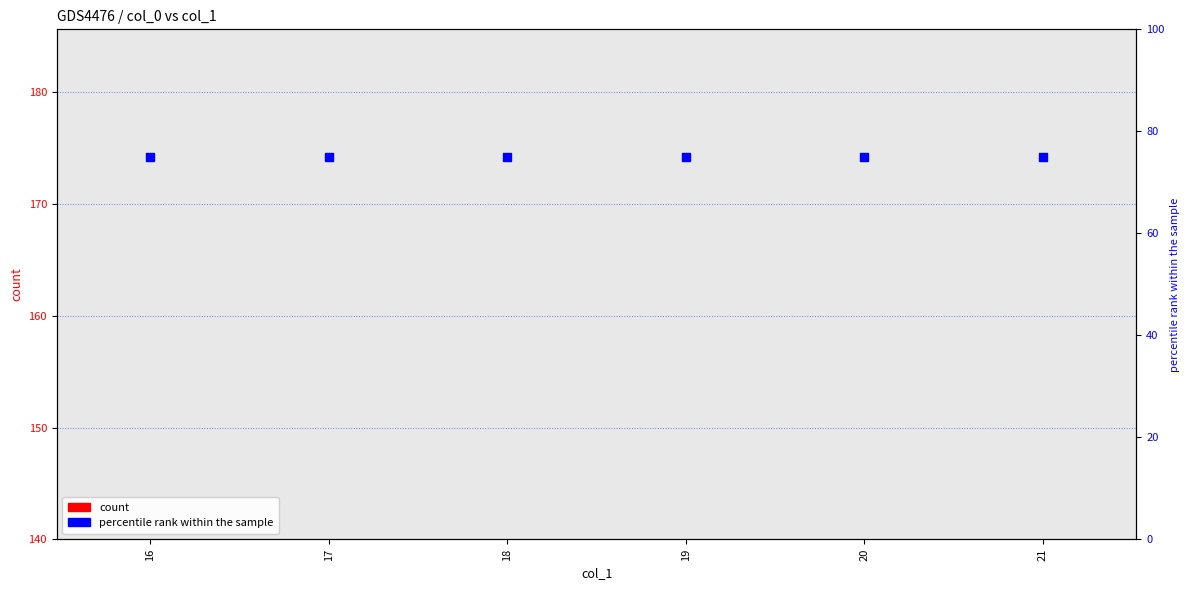

Is the value of count at 20 greater than the value of percentile rank within the sample at 20?

No